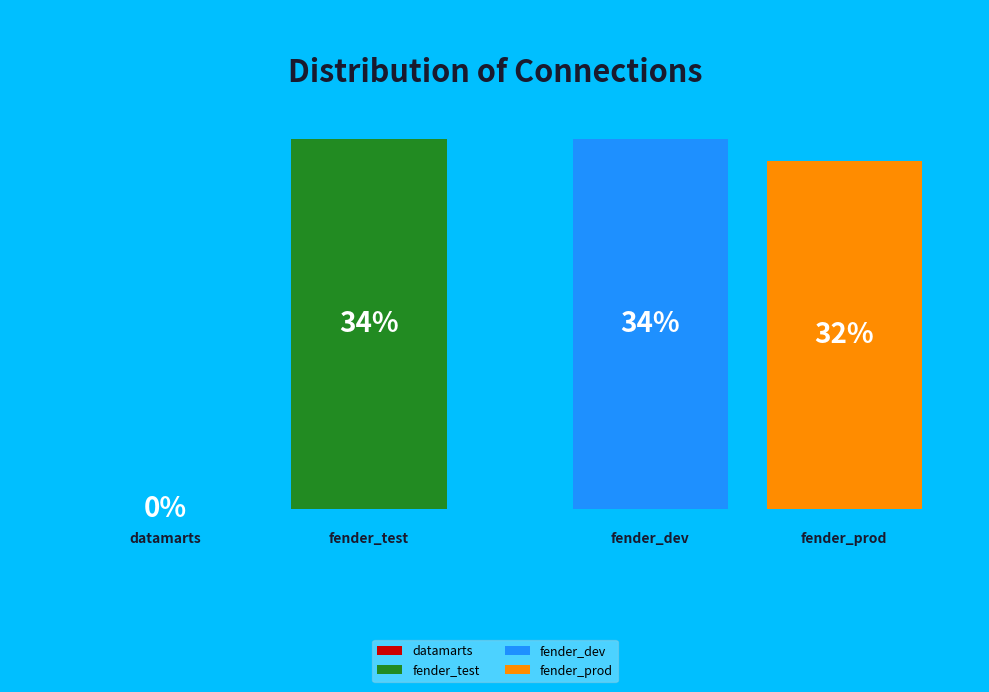

Rank the categories by value from lowest to highest.

datamarts, fender_prod, fender_test, fender_dev